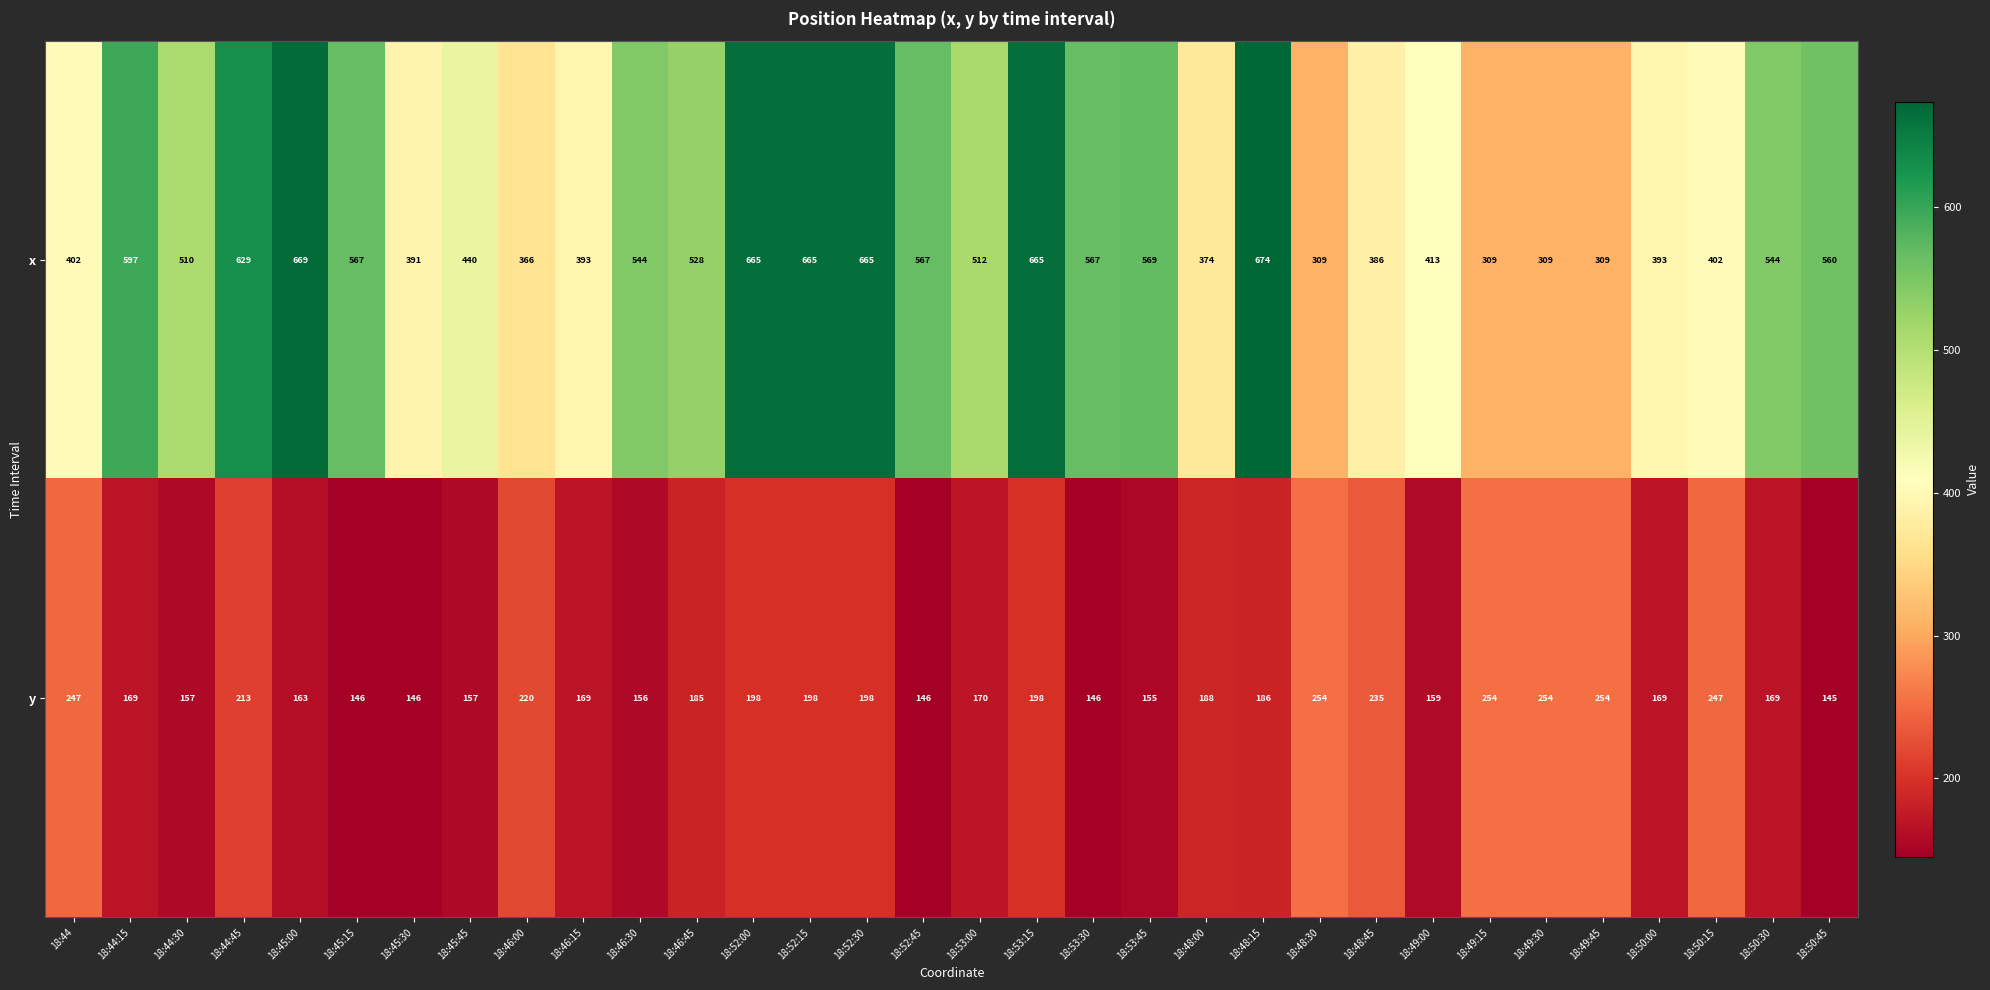

True or false: y has a value of 255 at 18:53:45.

False